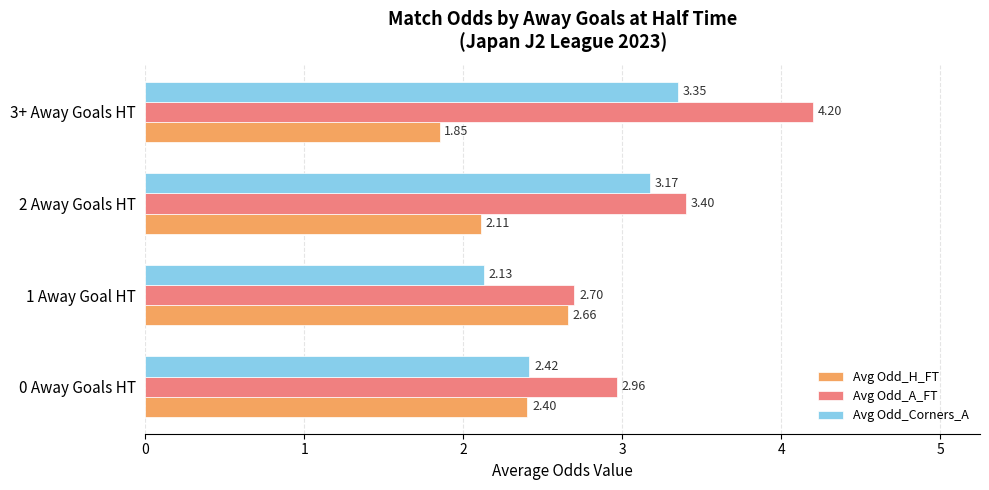

Which series changed the most between 2 Away Goals HT and 3+ Away Goals HT?

Avg Odd_A_FT